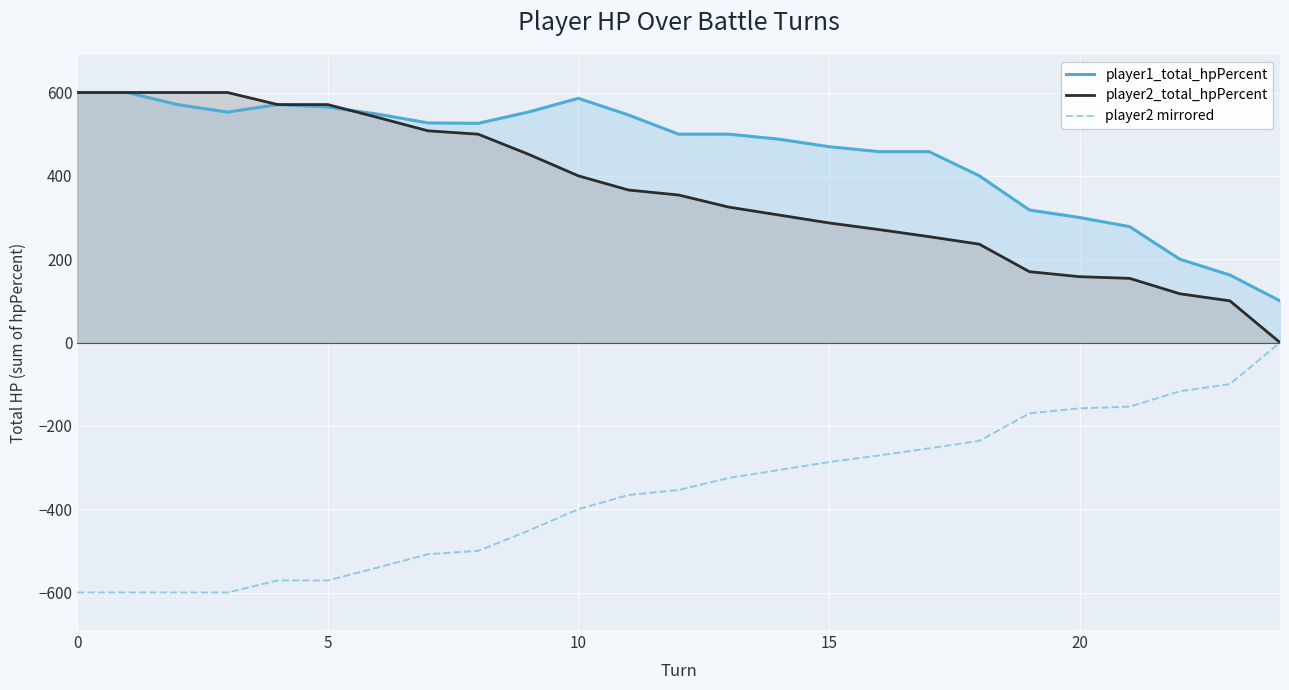

What is the maximum value shown in the chart?

600